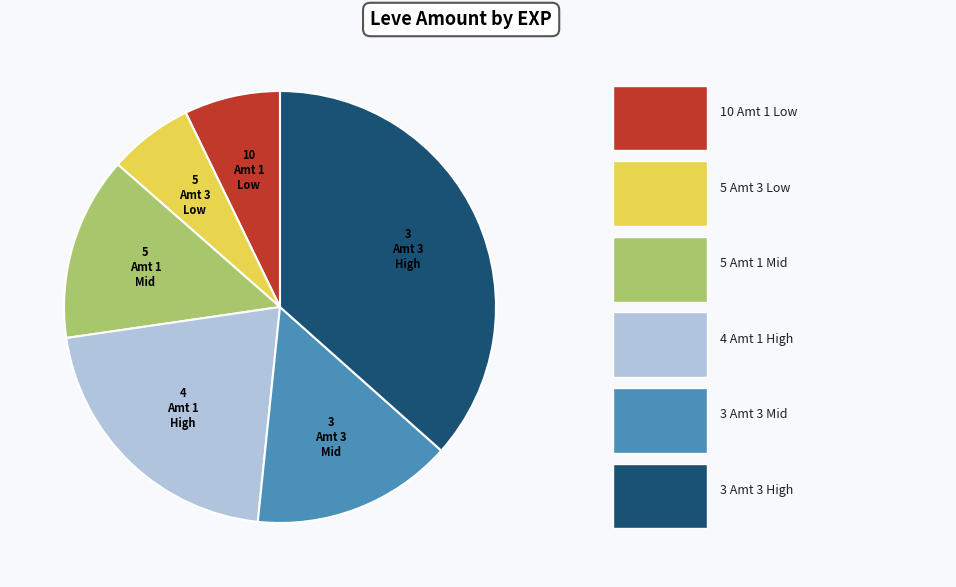

How many segments does this pie chart have?

6